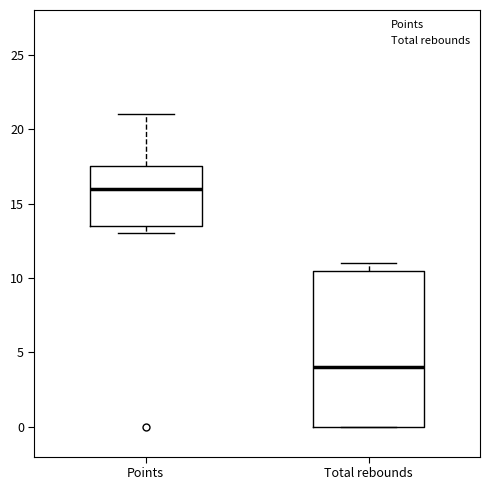

Which box's median line is the lowest?

Total rebounds